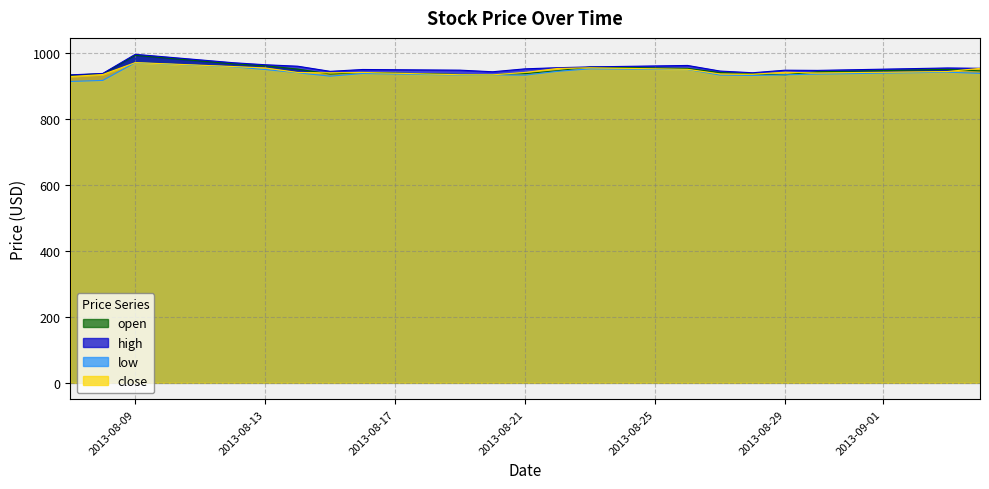

At how many categories does at least one series exceed 971?

1